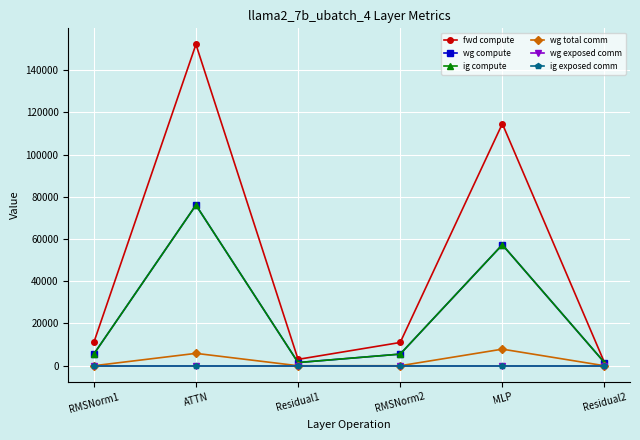

At Residual1, list the series in order from largest to smallest.

fwd compute, wg compute, ig compute, wg total comm, wg exposed comm, ig exposed comm